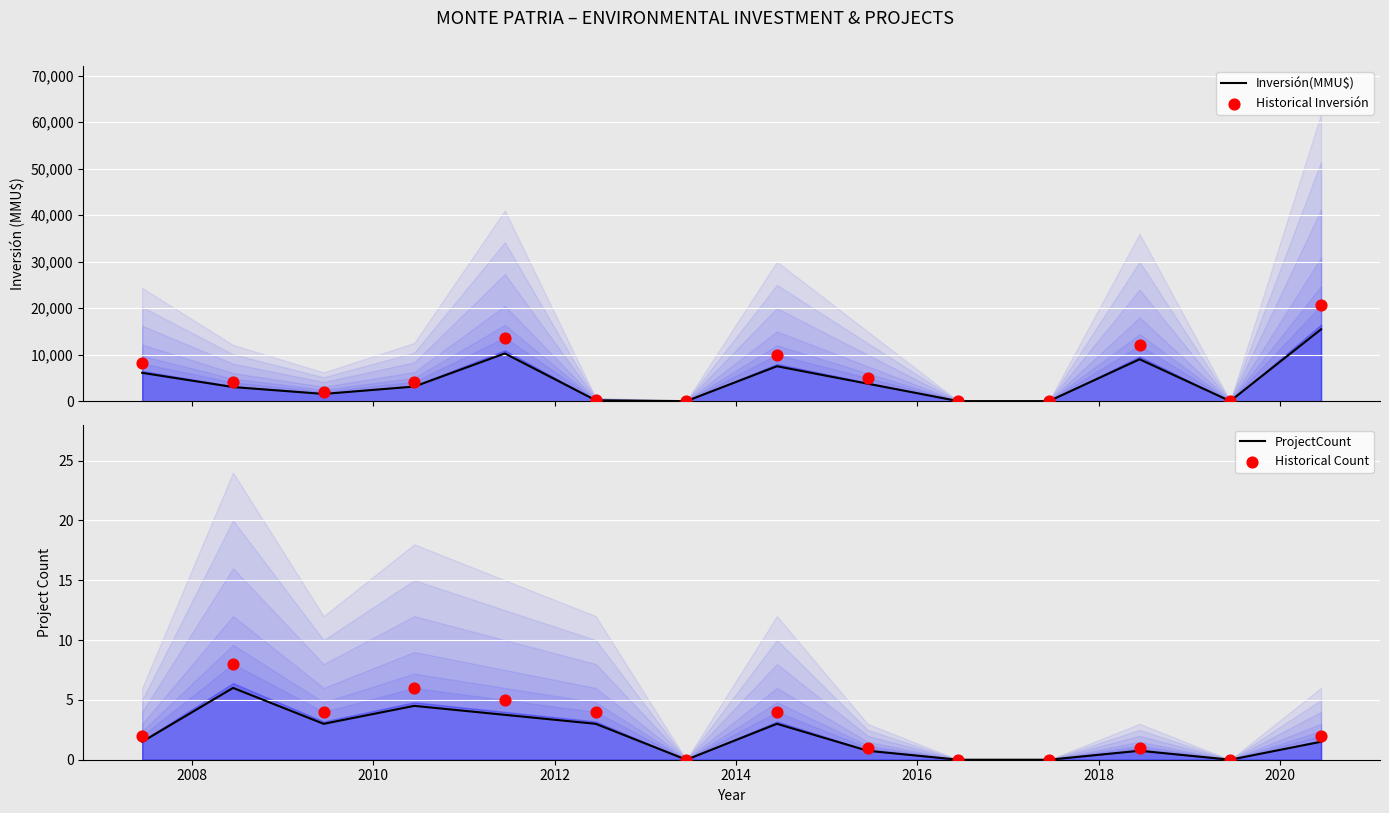

What are all the series names shown in the legend?

Inversión(MMU$), Historical Inversión, ProjectCount, Historical Count